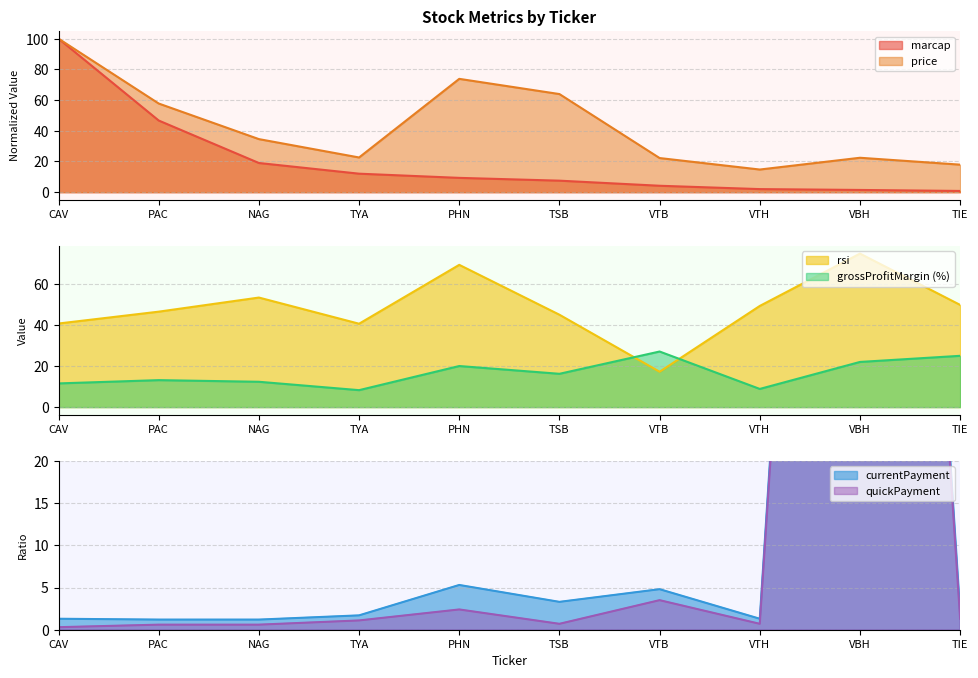

What is the average value of the rsi series?

48.9